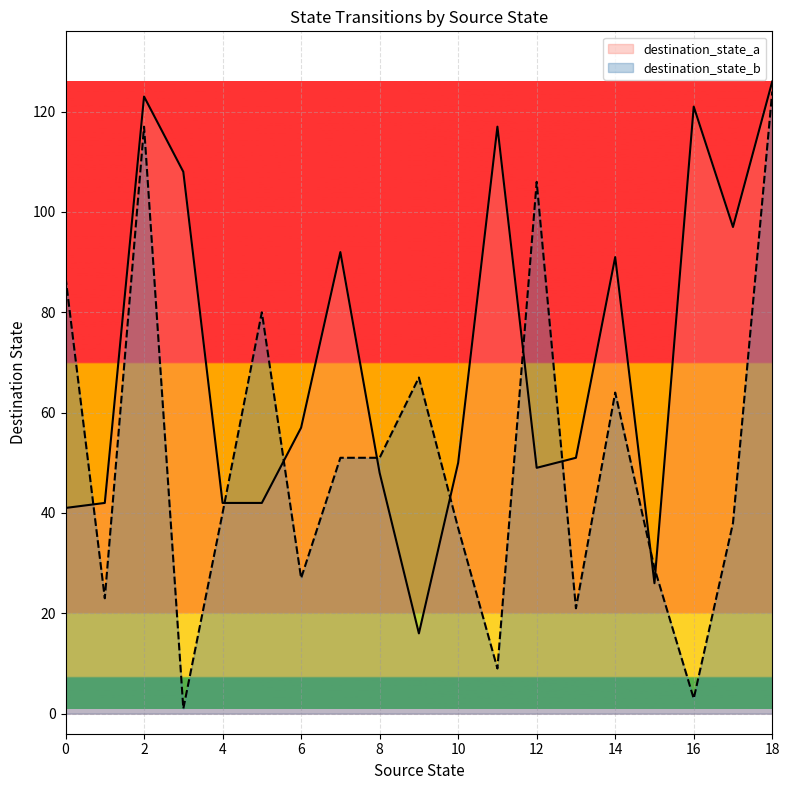

Rank the series by their maximum value, from highest to lowest.

destination_state_a, destination_state_b